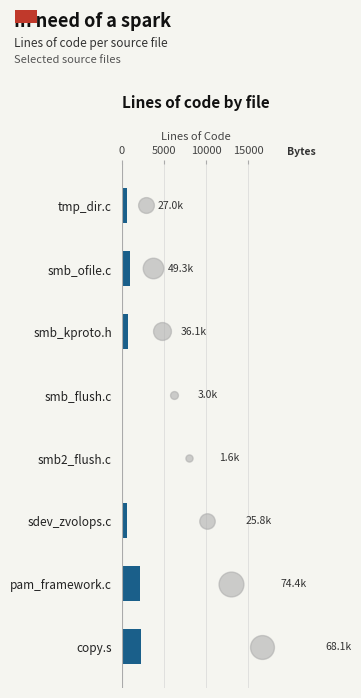

Approximately how many times larger is the value at sdev_zvolops.c compared to pam_framework.c?

0.3